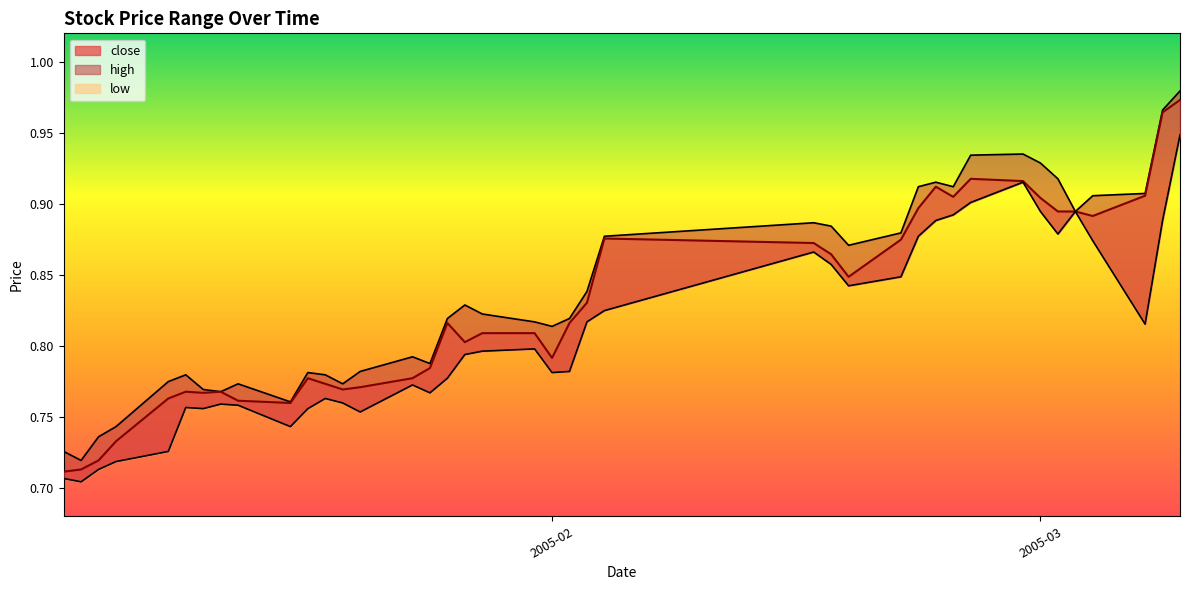

How many interior local peaks does the high_line series have?

8